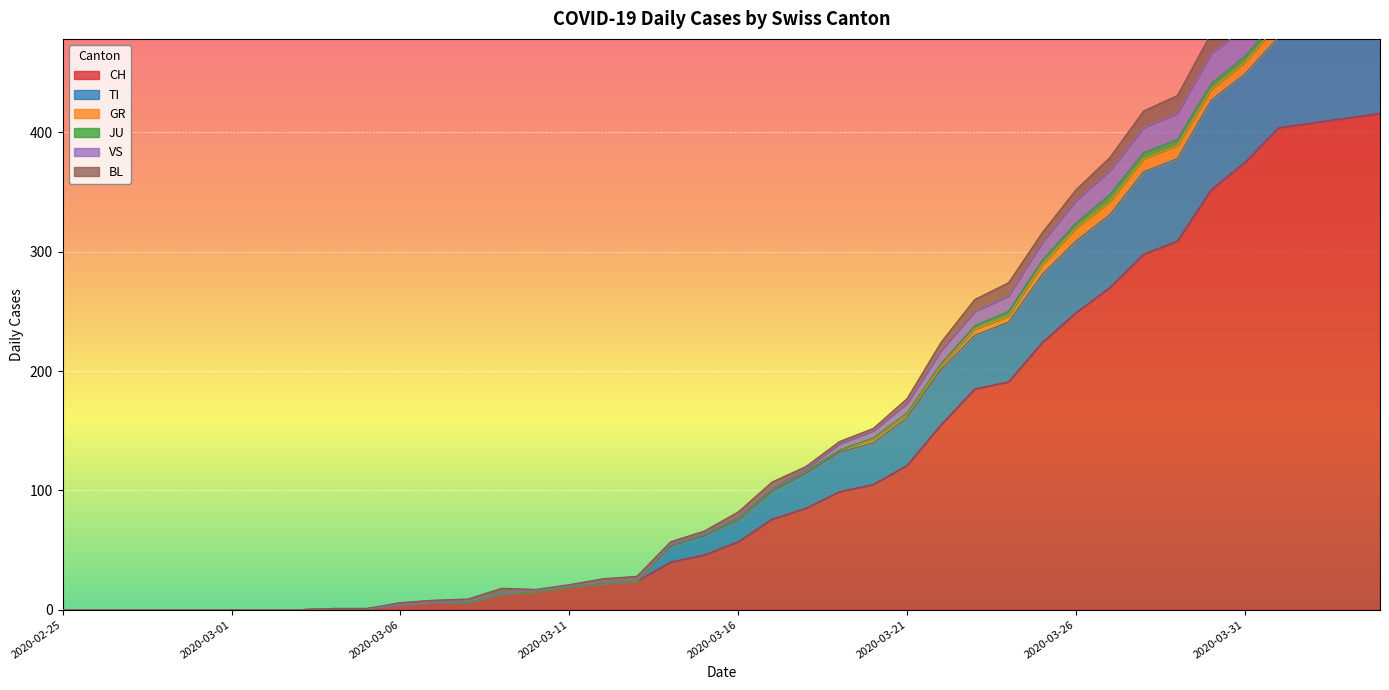

True or false: CH has a value of 19 at 2020-03-11.

True